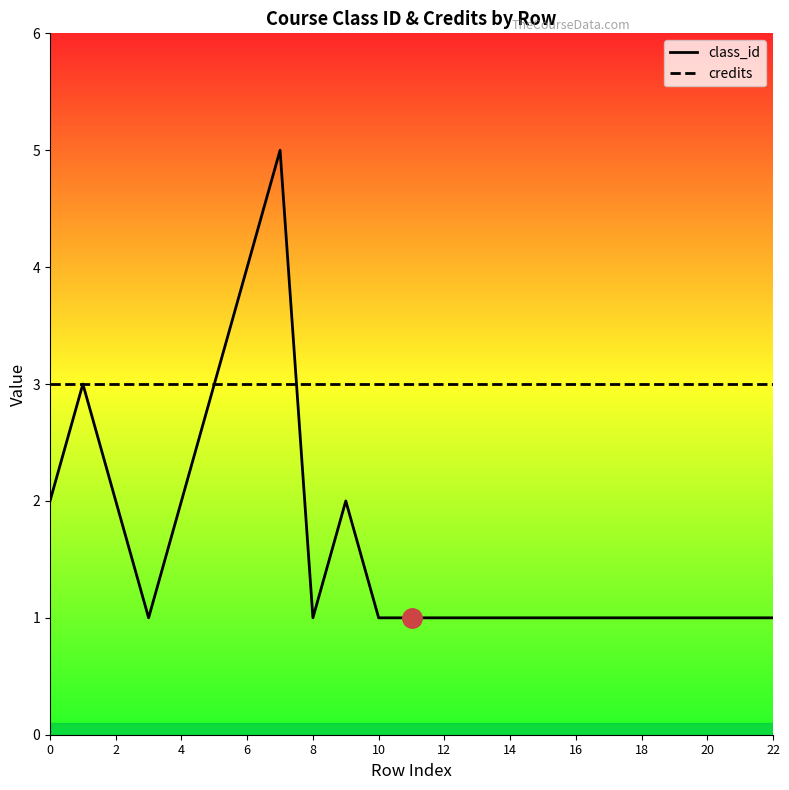

What is the total value across all series at 22?

4